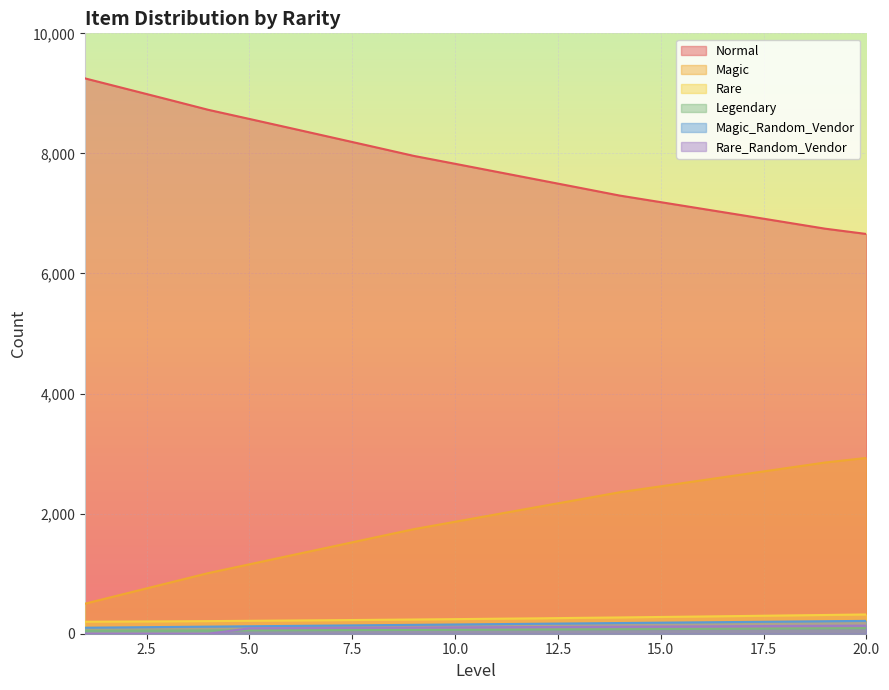

Which label corresponds to the smallest value in the chart?

1